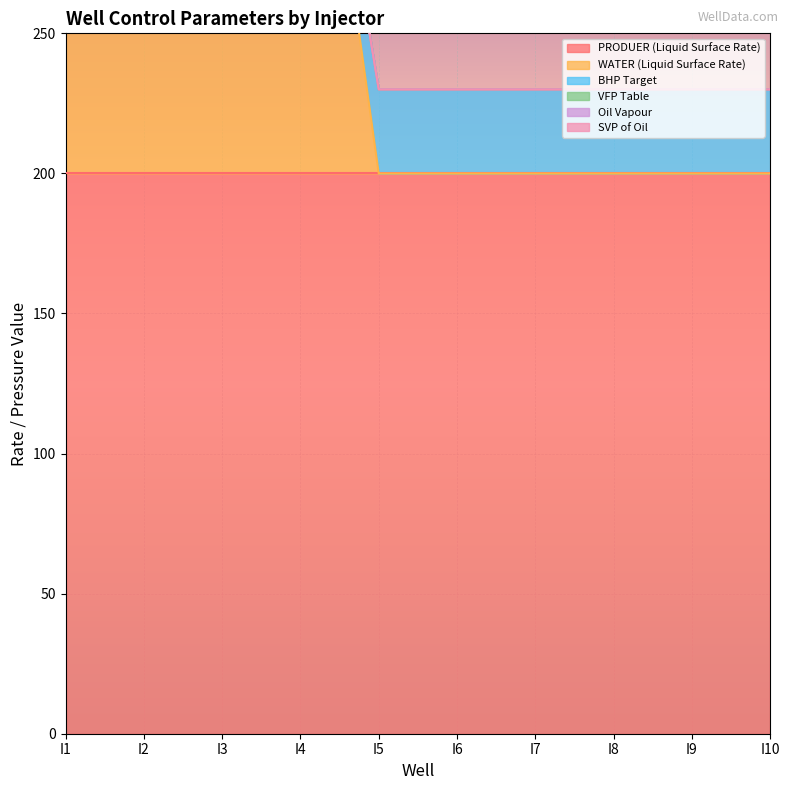

What are all the series names shown in the legend?

PRODUER (Liquid Surface Rate), WATER (Liquid Surface Rate), BHP Target, VFP Table, Oil Vapour, SVP of Oil